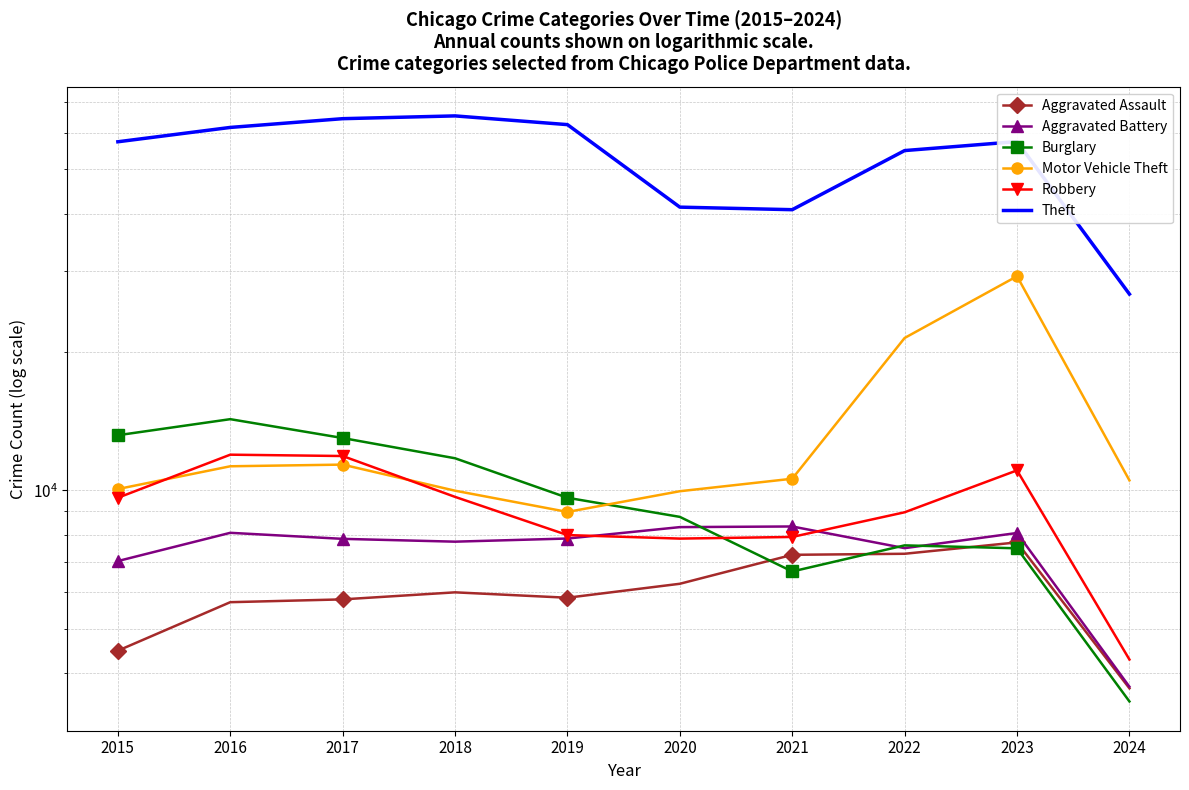

Rank the categories by Motor Vehicle Theft value from lowest to highest.

2019, 2020, 2018, 2015, 2024, 2021, 2016, 2017, 2022, 2023